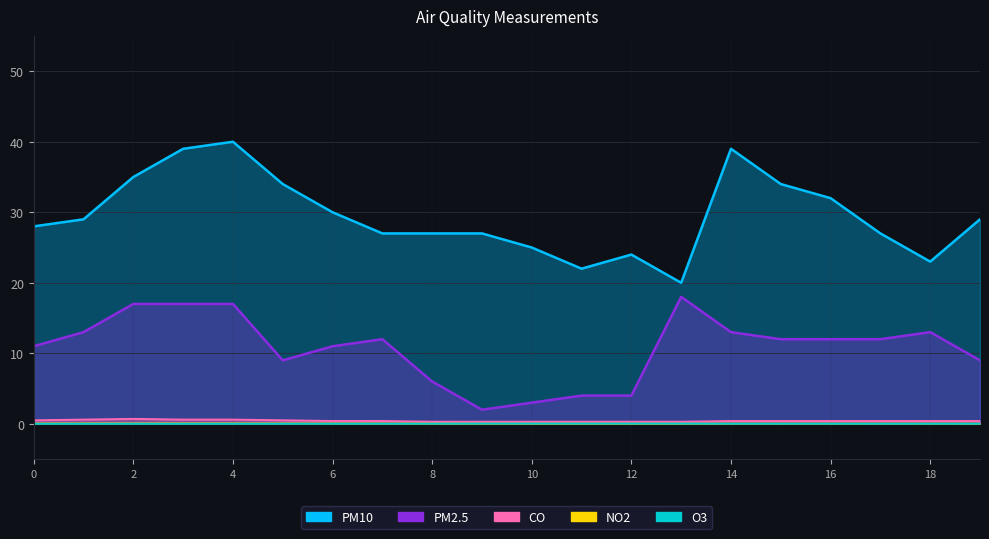

Rank the series at 16 from lowest to highest value.

O3, NO2, CO, PM2.5, PM10